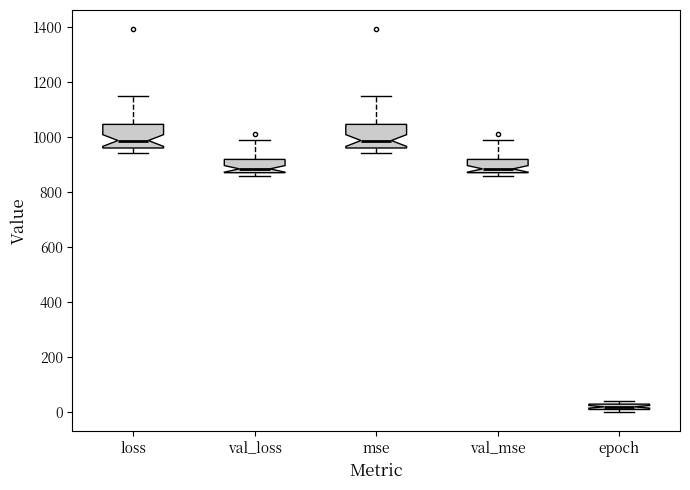

Which box has the lowest median line?

epoch